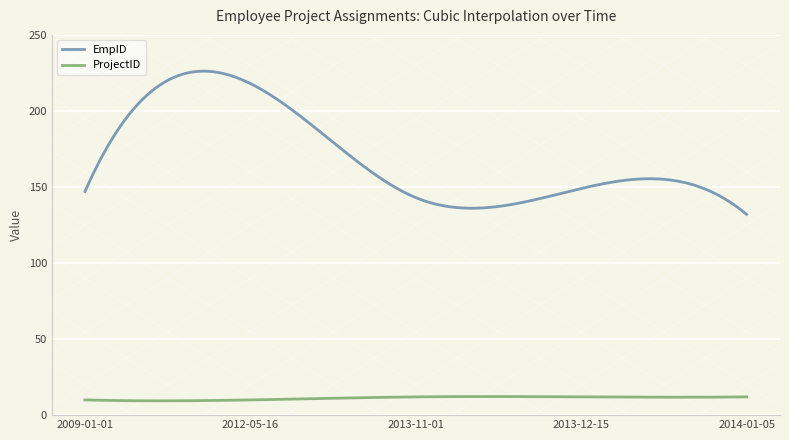

What are all the series names shown in the legend?

EmpID, ProjectID